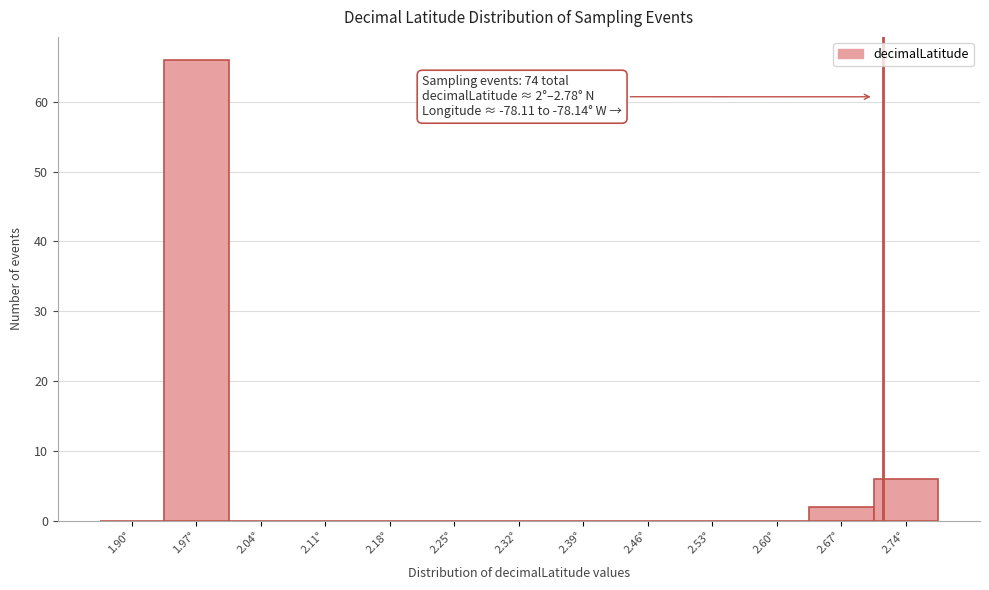

Reading left to right, what are all the values shown in this chart?

1.90°=0	1.97°=66	2.04°=0	2.11°=0	2.18°=0	2.25°=0	2.32°=0	2.39°=0	2.46°=0	2.53°=0	2.60°=0	2.67°=2	2.74°=6